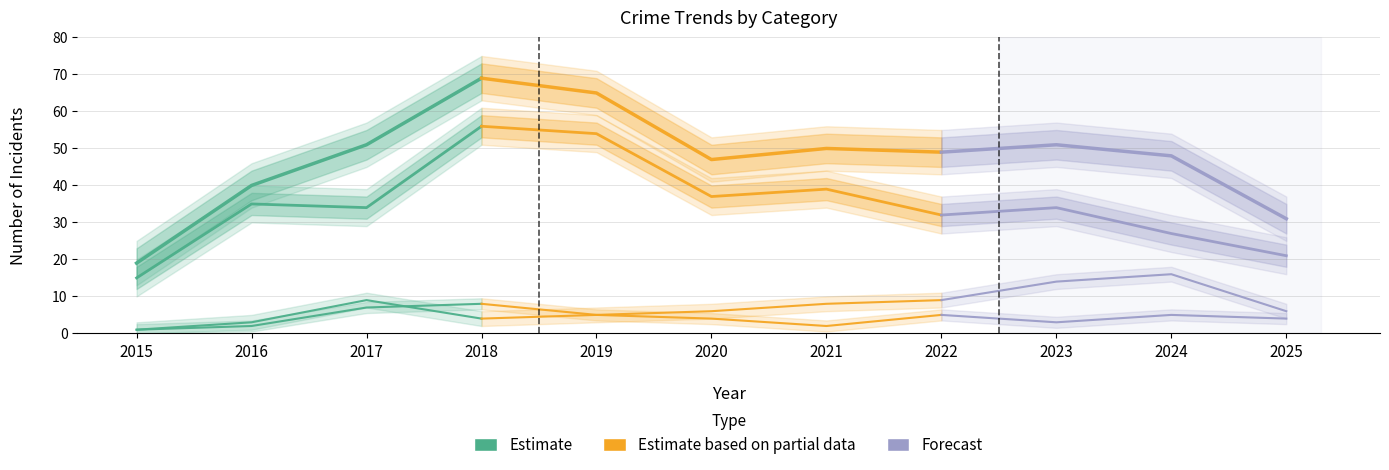

Reading left to right, transcribe all the data shown in this chart.

Aggravated Assault: 2015=1	2016=2	2017=7	2018=8	2019=5	2020=4	2021=2	2022=5	2023=3	2024=5	2025=4
Aggravated Battery: 2015=1	2016=3	2017=9	2018=4	2019=5	2020=6	2021=8	2022=9	2023=14	2024=16	2025=6
Robbery: 2015=15	2016=35	2017=34	2018=56	2019=54	2020=37	2021=39	2022=32	2023=34	2024=27	2025=21
Total: 2015=19	2016=40	2017=51	2018=69	2019=65	2020=47	2021=50	2022=49	2023=51	2024=48	2025=31